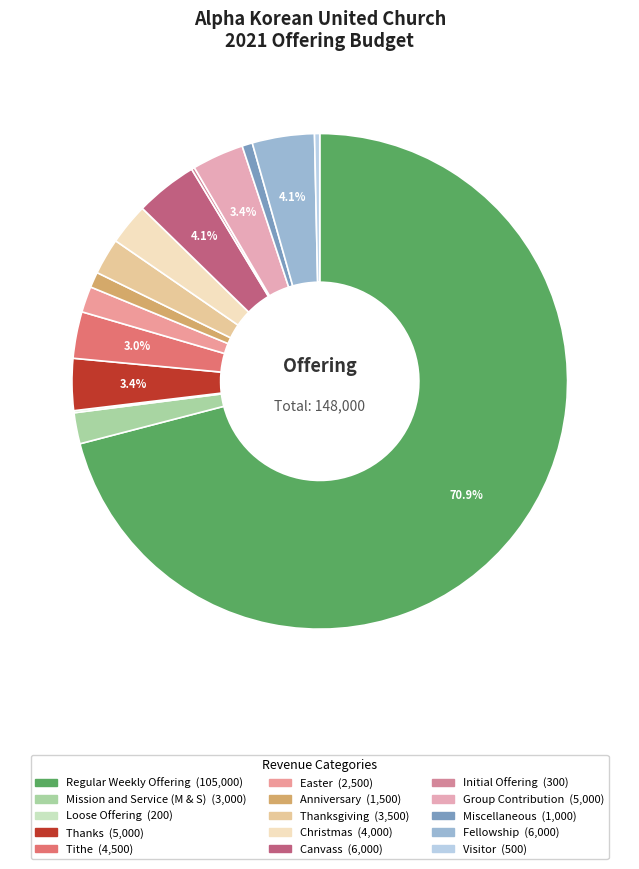

How many slices are in this pie chart?

15